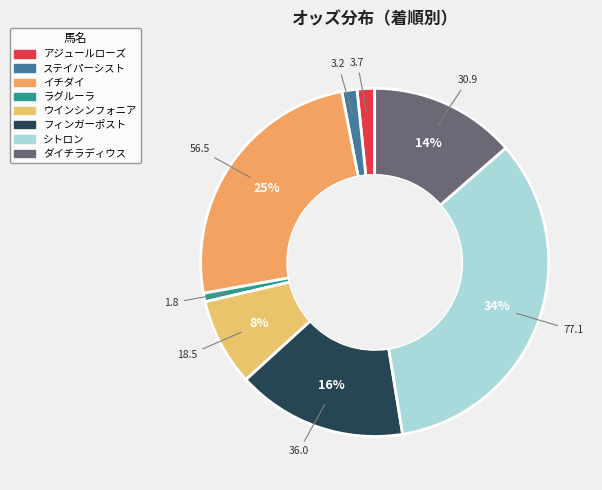

To the nearest percent, what is the difference between the ステイパーシスト and ウインシンフォニア slice percentages?

7%